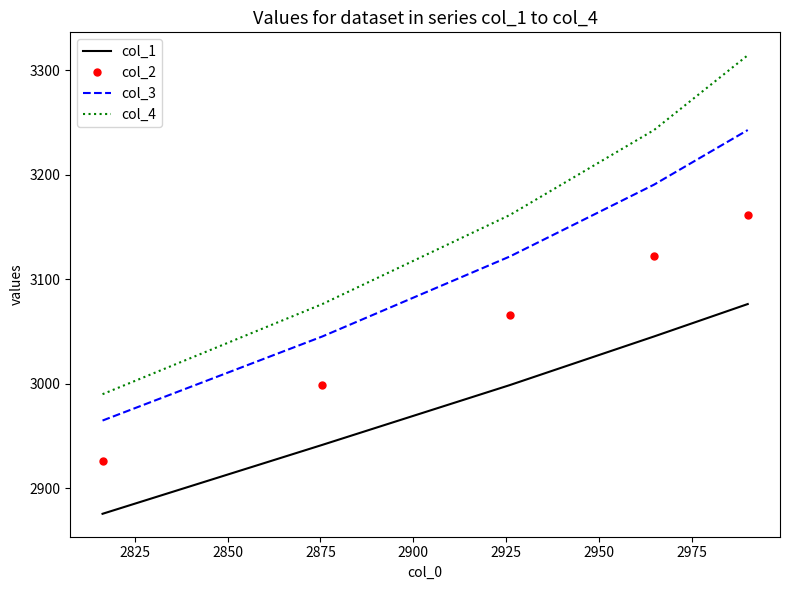

Reading left to right, list all the values displayed in this chart.

col_1: 2875.5	2941.5	2998.7	3045.2	3076.3
col_2: 2926.0	2998.7	3065.6	3121.8	3161.5
col_3: 2964.8	3045.2	3121.8	3190.5	3242.8
col_4: 2990.0	3076.3	3161.5	3242.8	3314.4